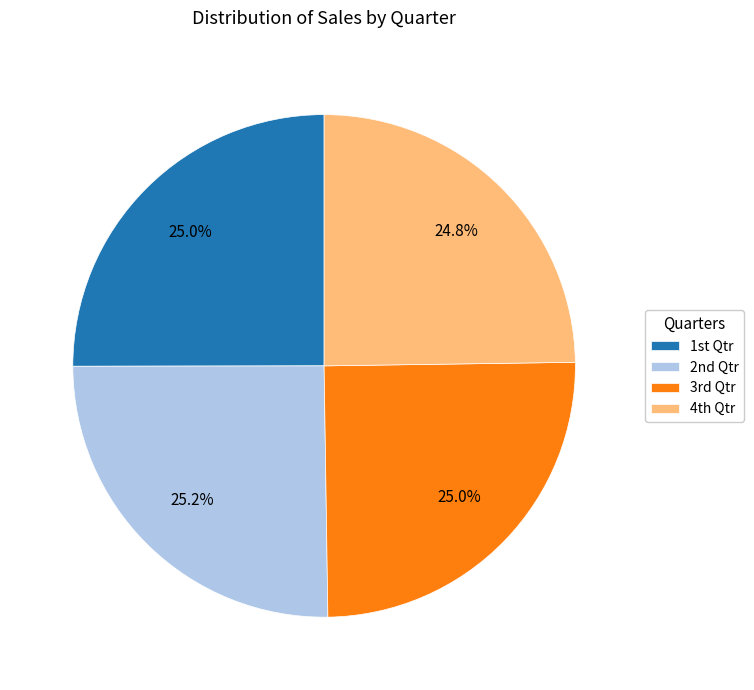

Does any single category account for the majority?

No